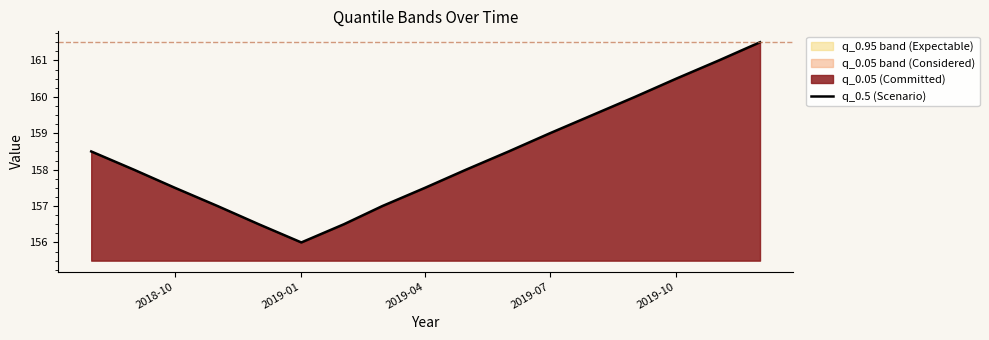

How many lines are shown in the chart?

1